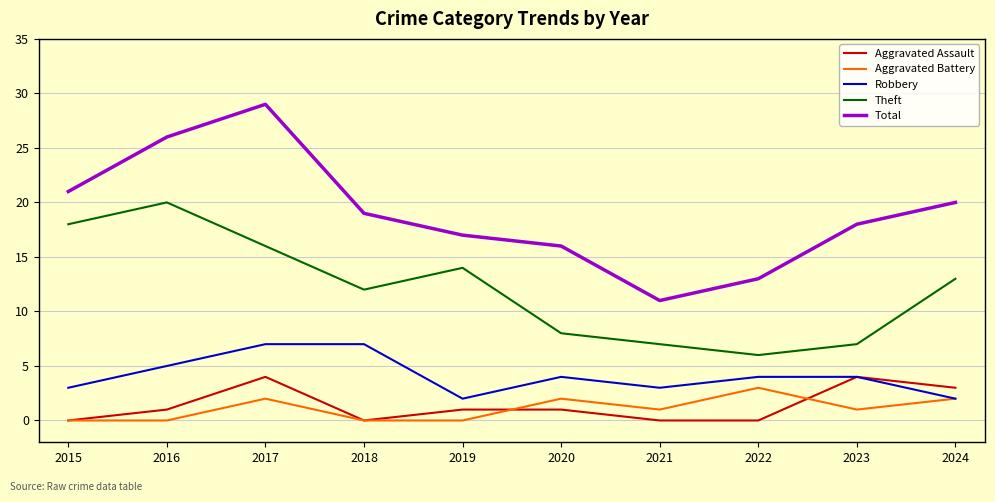

Is the value of Aggravated Battery at 2020 greater than the value of Total at 2018?

No